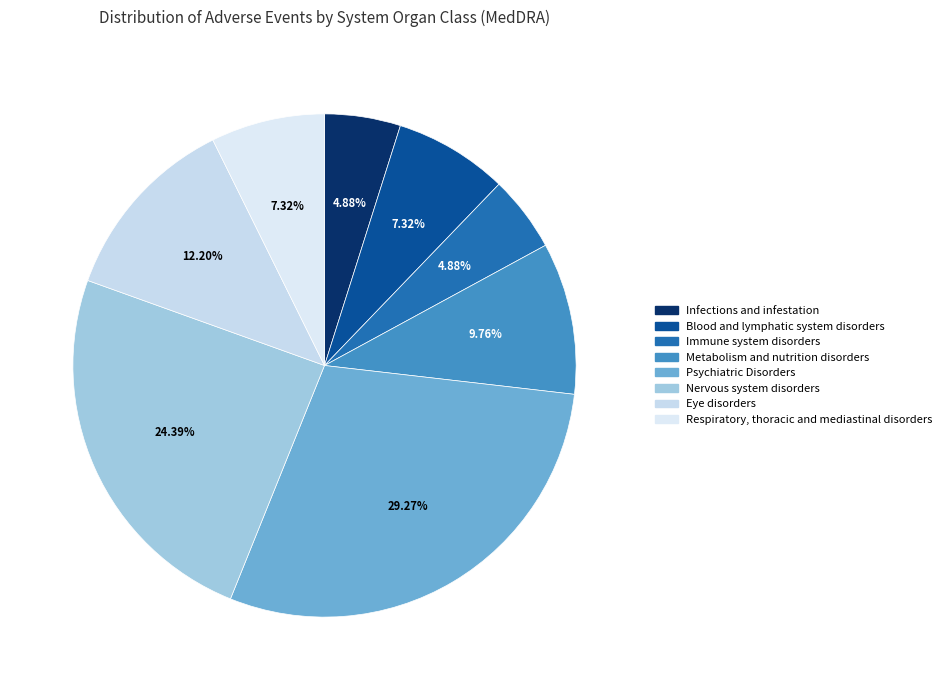

What is the smallest slice in the pie chart?

Infections and infestation